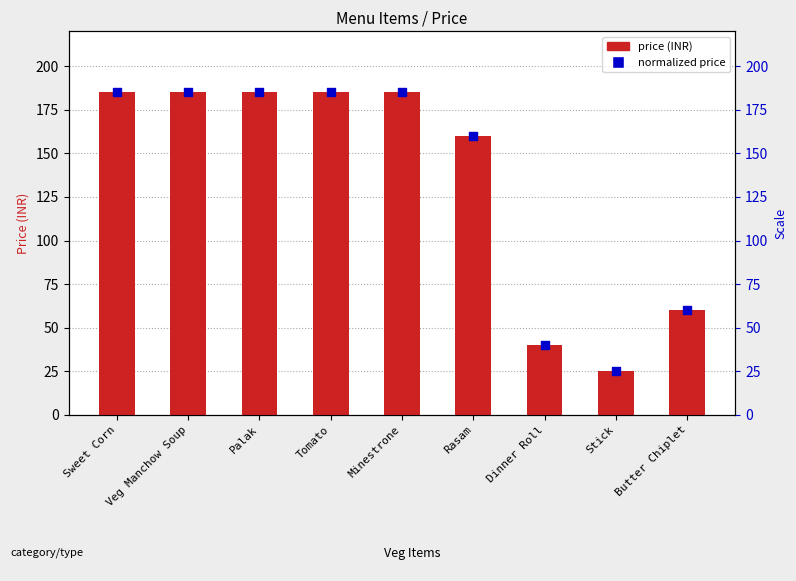

Is the value of normalized price at Minestrone greater than the value of price (INR) at Butter Chiplet?

Yes